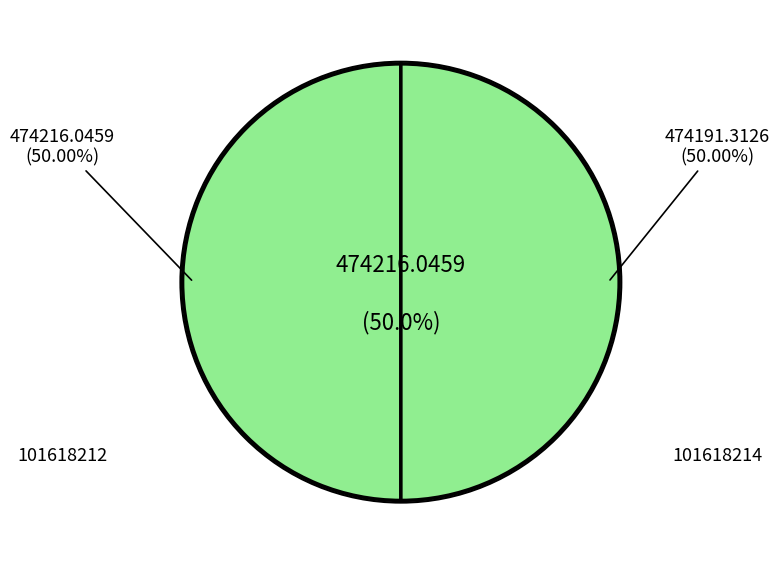

To the nearest percent, what is the combined percentage of 101618212 and 101618214?

100%